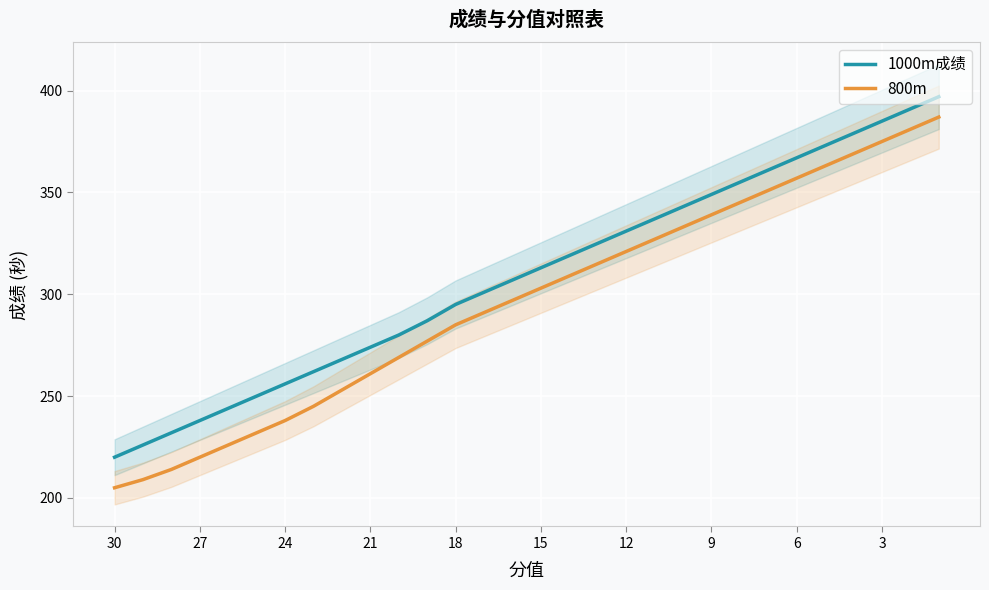

What is the average value of the 1000m成绩 series?

309